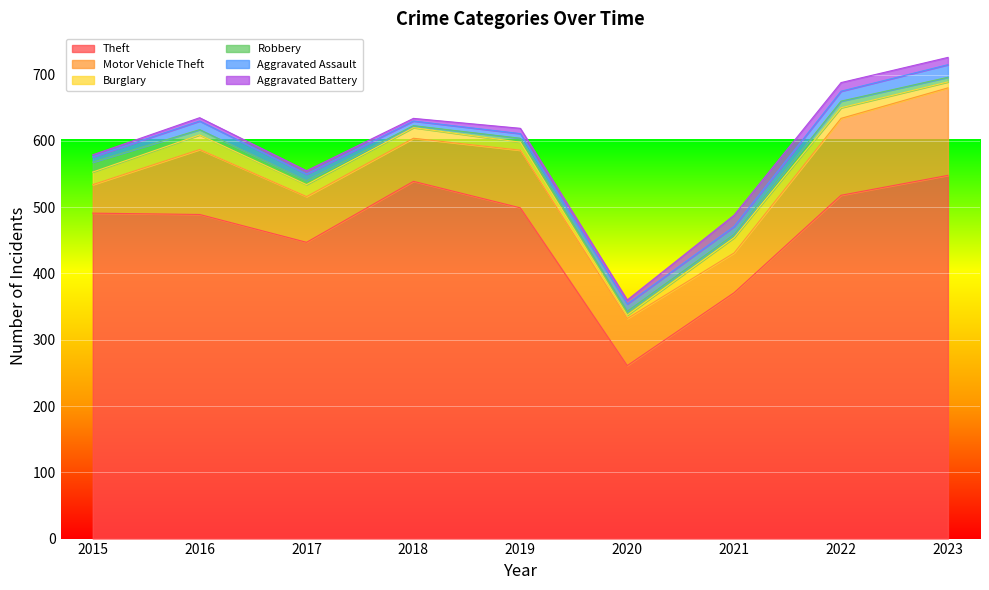

Is it true that Aggravated Battery equals 4 at 2015?

False